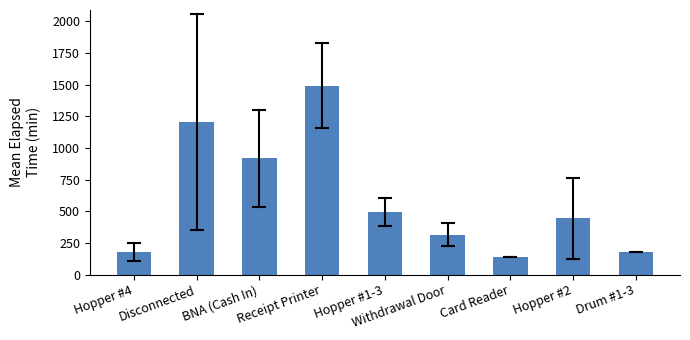

What is the sum of all values?

5359.4